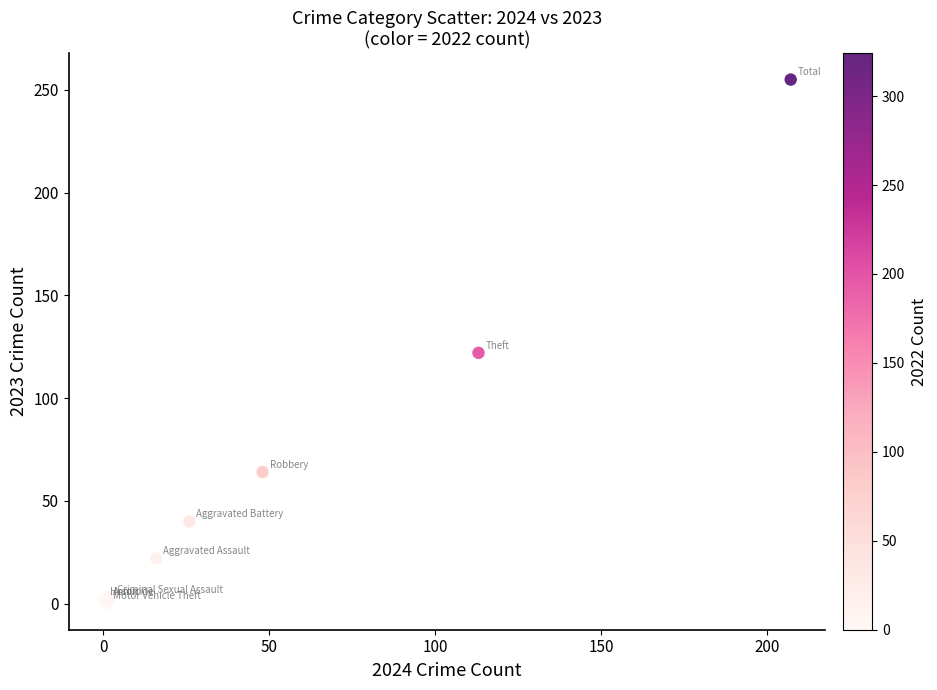

What Y value in the scatter plot is closest to 127?

122